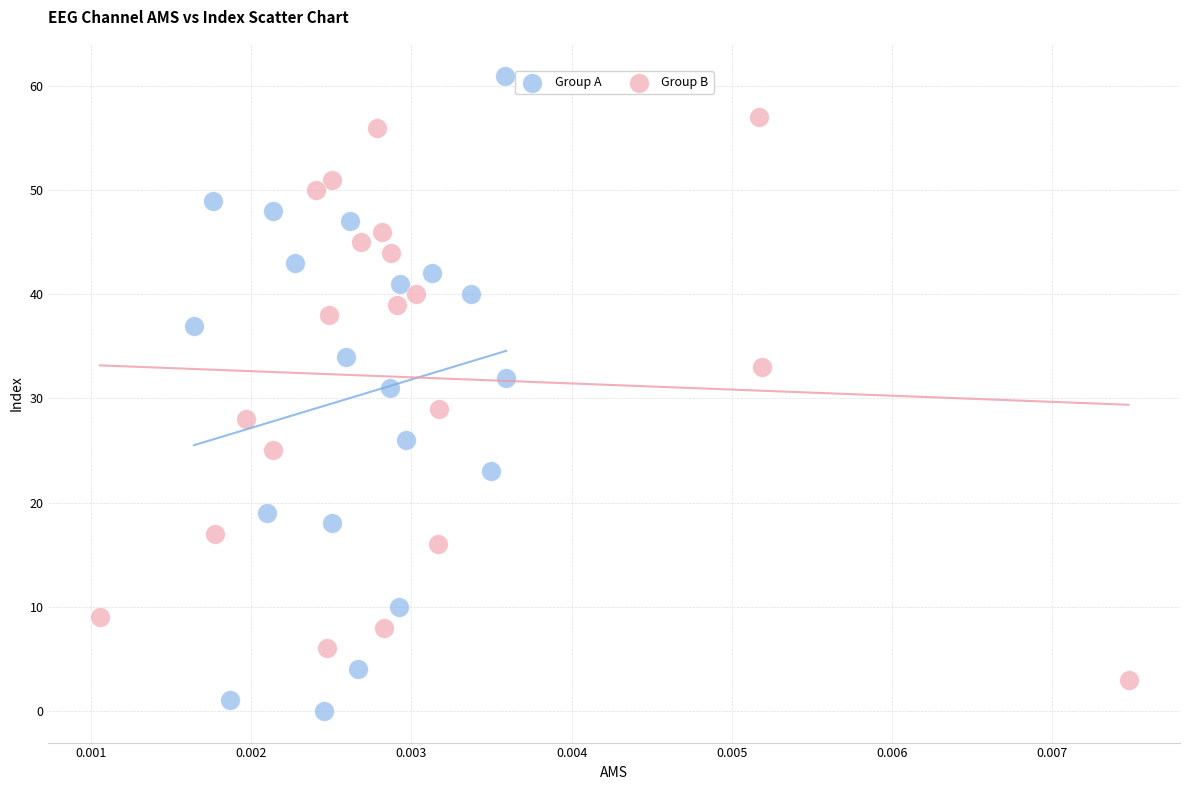

Which series has the largest Y range (max minus min)?

Group A